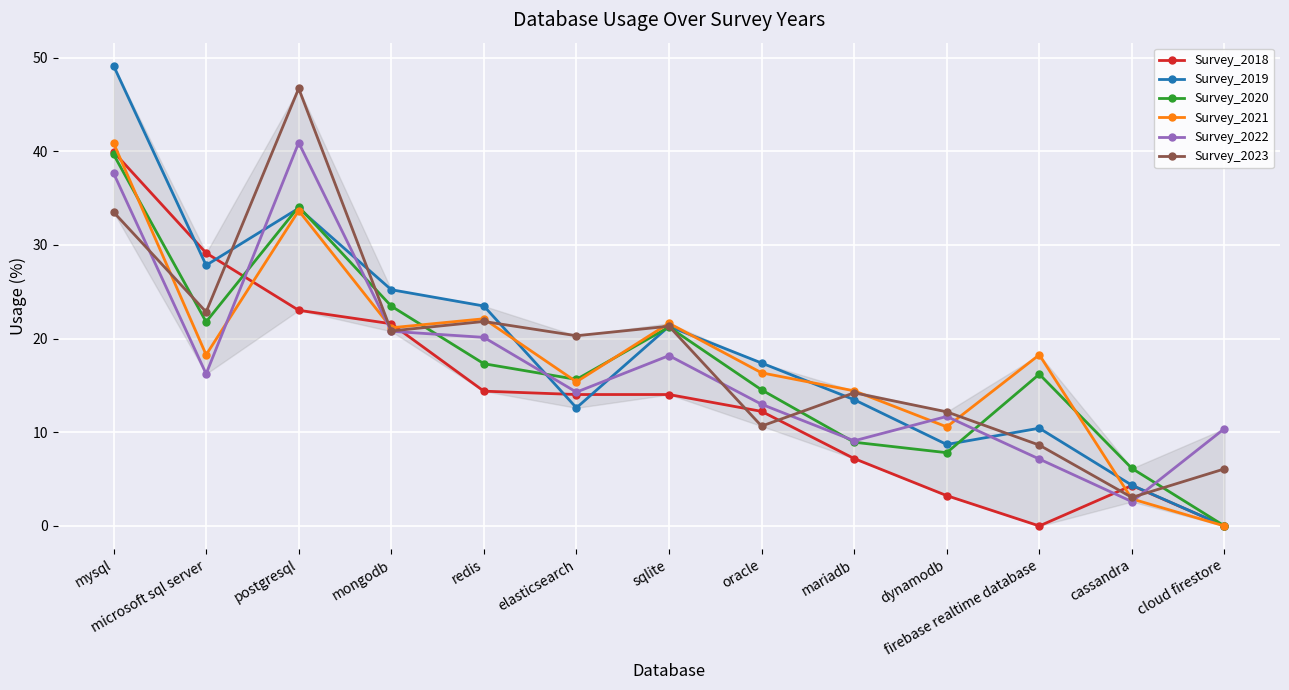

Where does the Survey_2021 series first go above 18?

mysql